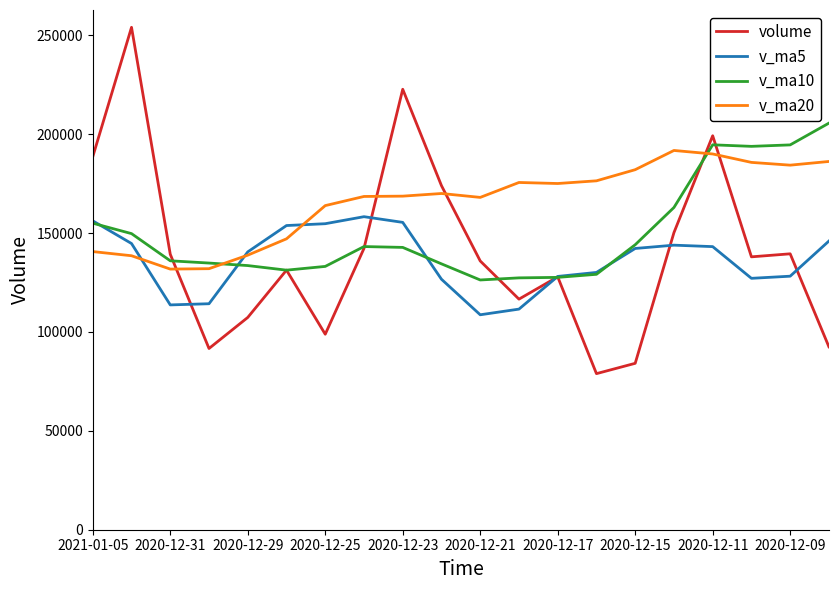

Count the number of categories in the chart.

20